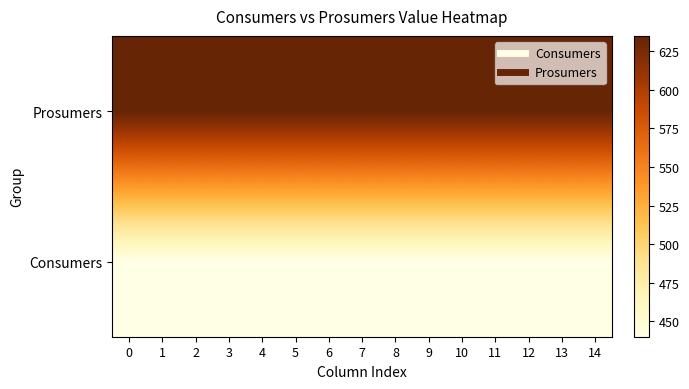

What is the spread (max minus min) of values at 13?

195